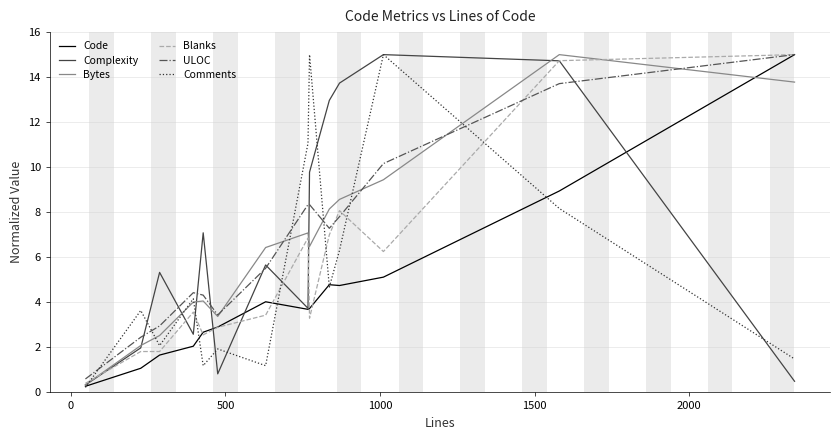

What is the maximum value for Bytes?

15.0